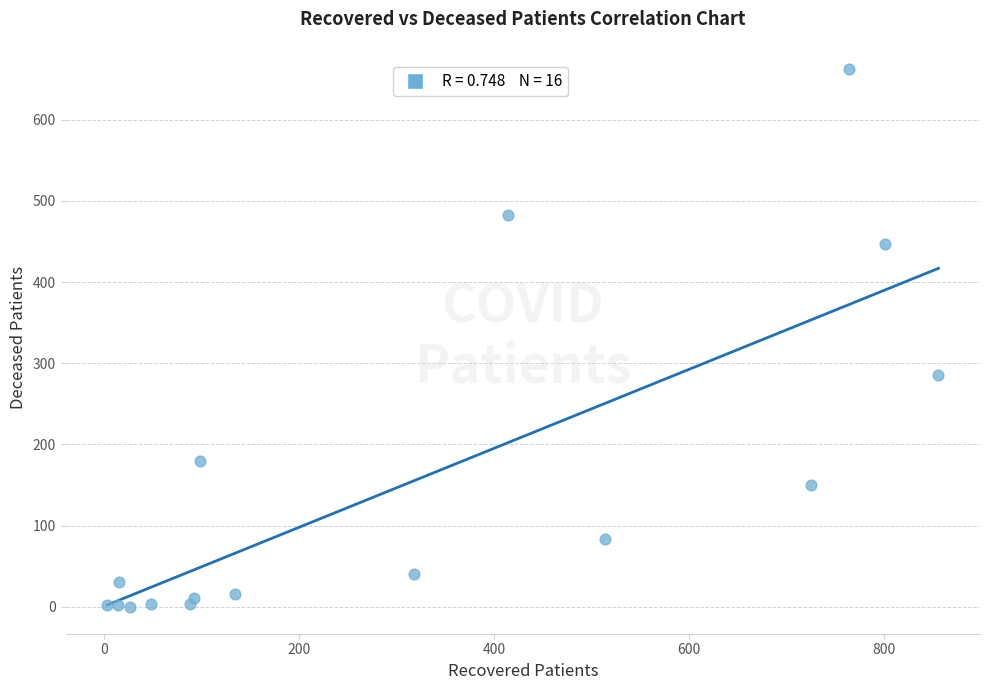

What Y value in the scatter plot is closest to 331?

286